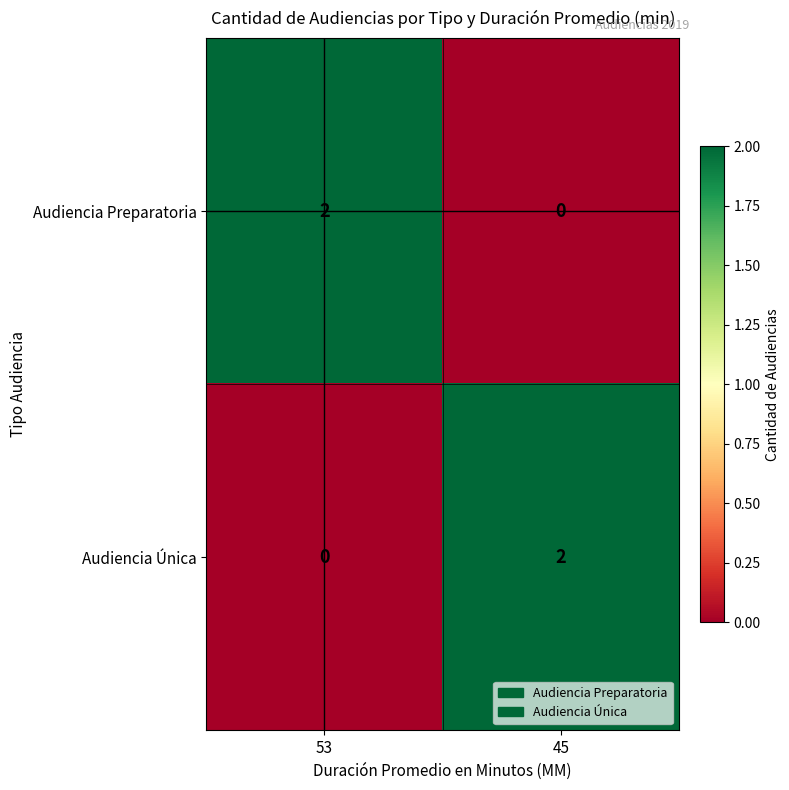

List the labels in order of Audiencia Única value, largest first.

45, 53